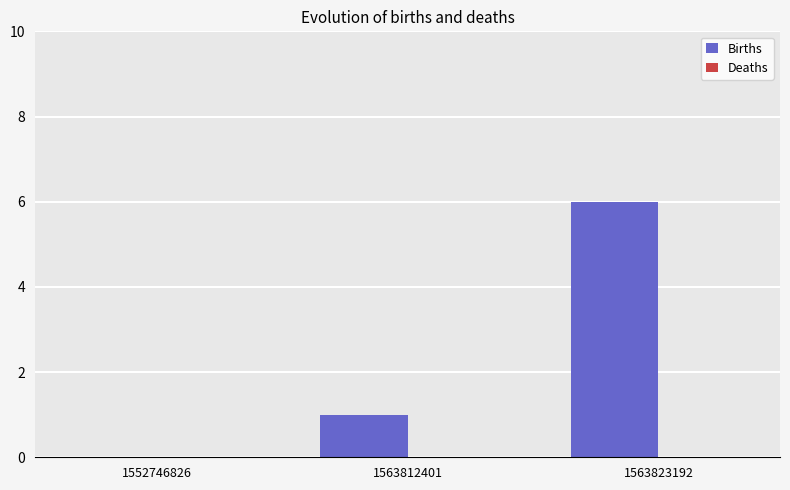

What is the greatest value displayed?

6